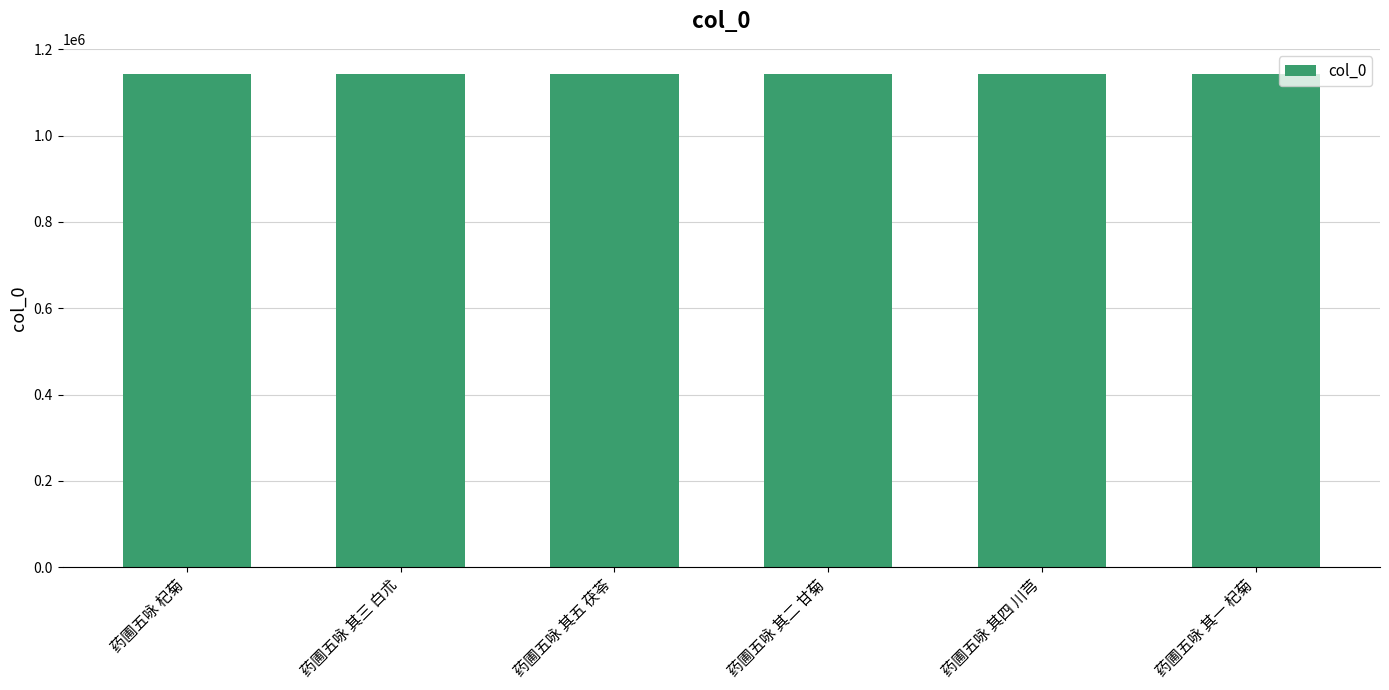

Read the value at 药圃五咏 其一 杞菊.

1142499